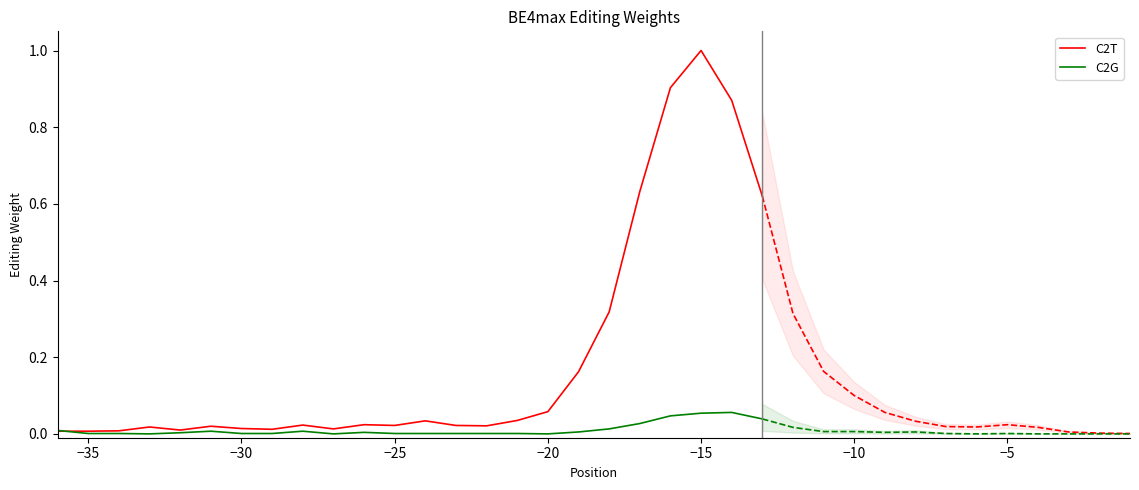

List the series in order of their peak value, highest first.

C2T, C2G